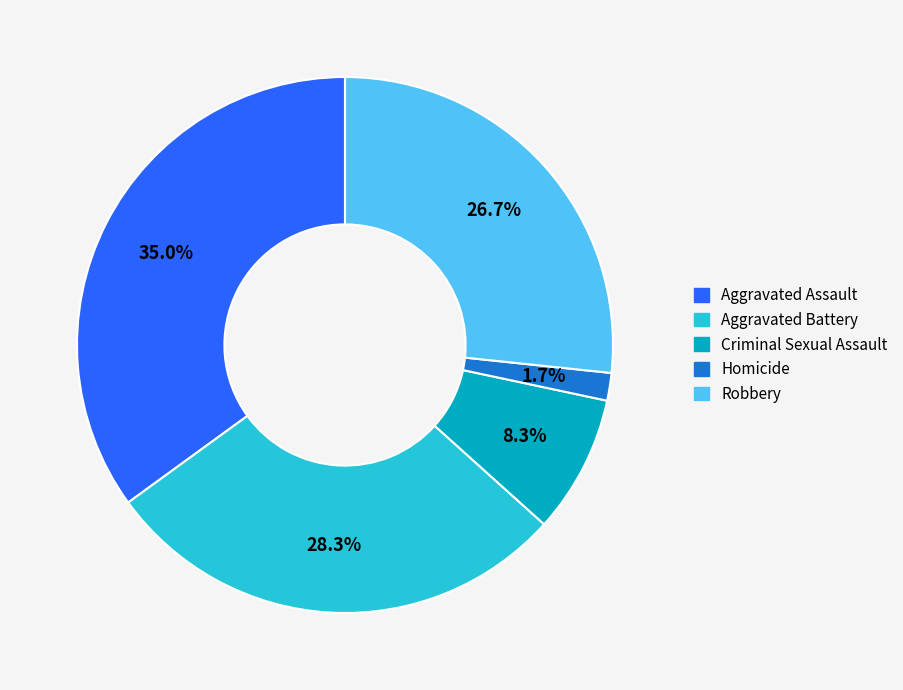

Combined, what portion of the pie is Robbery and Criminal Sexual Assault?

35.0%